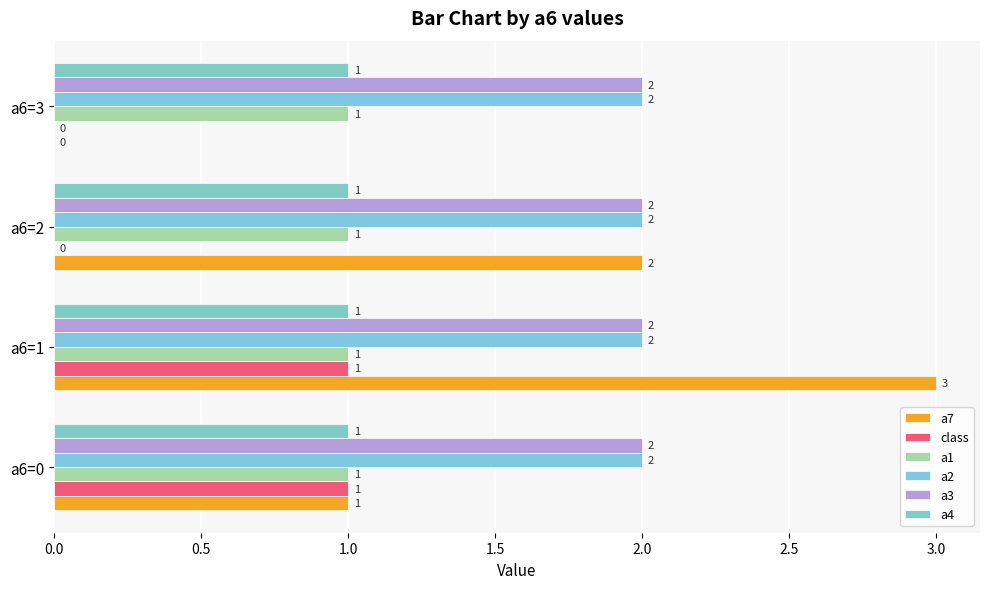

How many values in a7 are above zero?

3